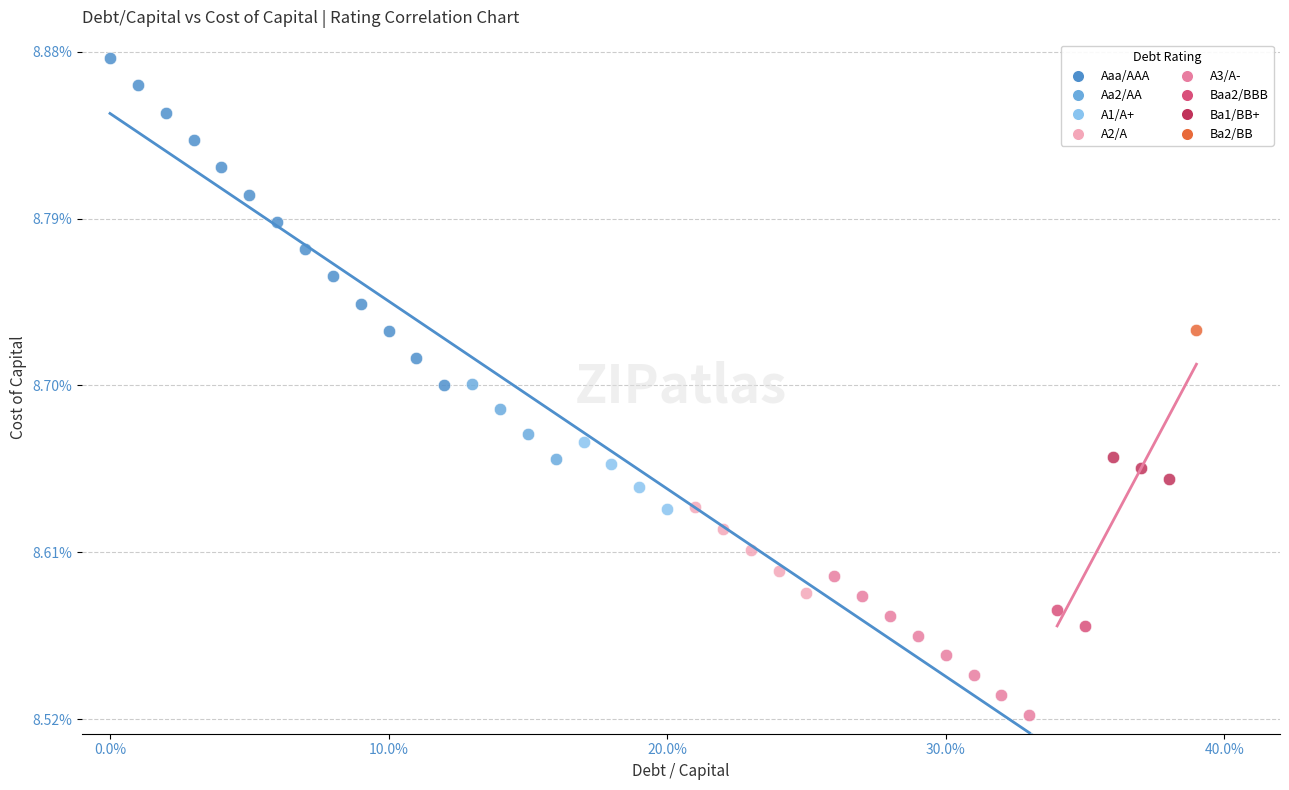

Which series reaches the maximum Y coordinate?

Aaa/AAA